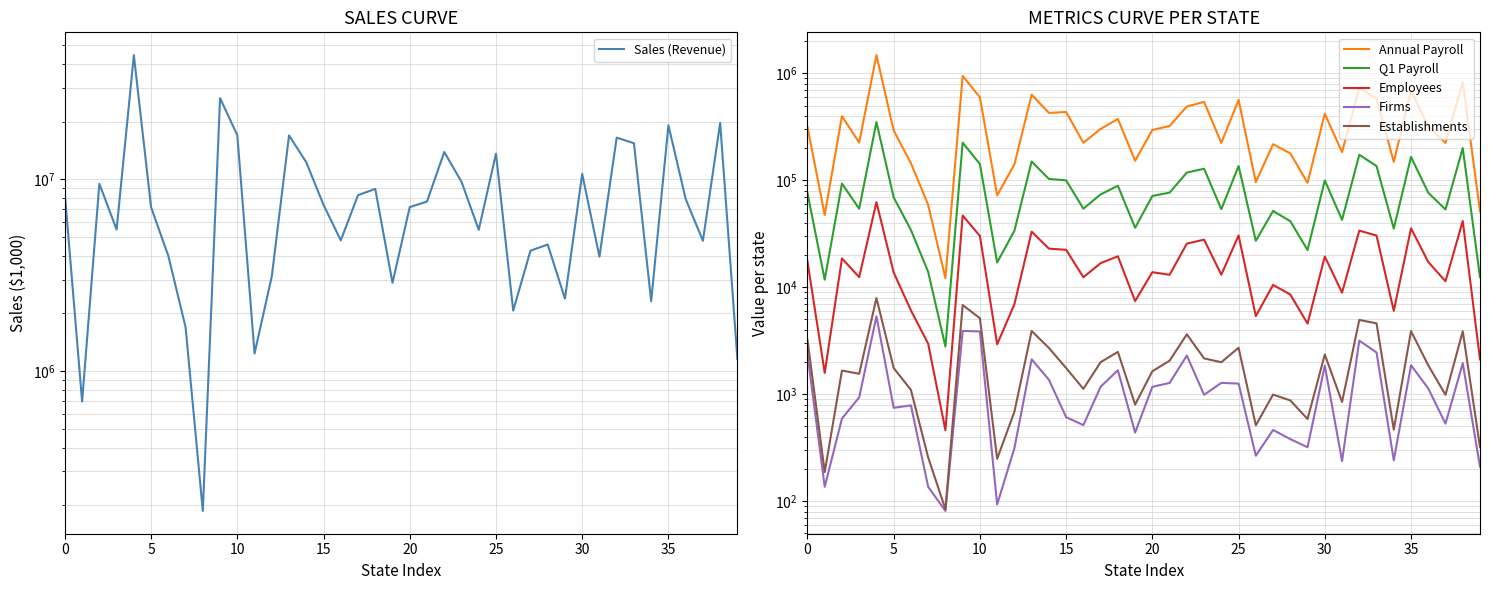

Rank the series by their maximum value, from highest to lowest.

Sales (Revenue), Annual Payroll, Q1 Payroll, Employees, Establishments, Firms